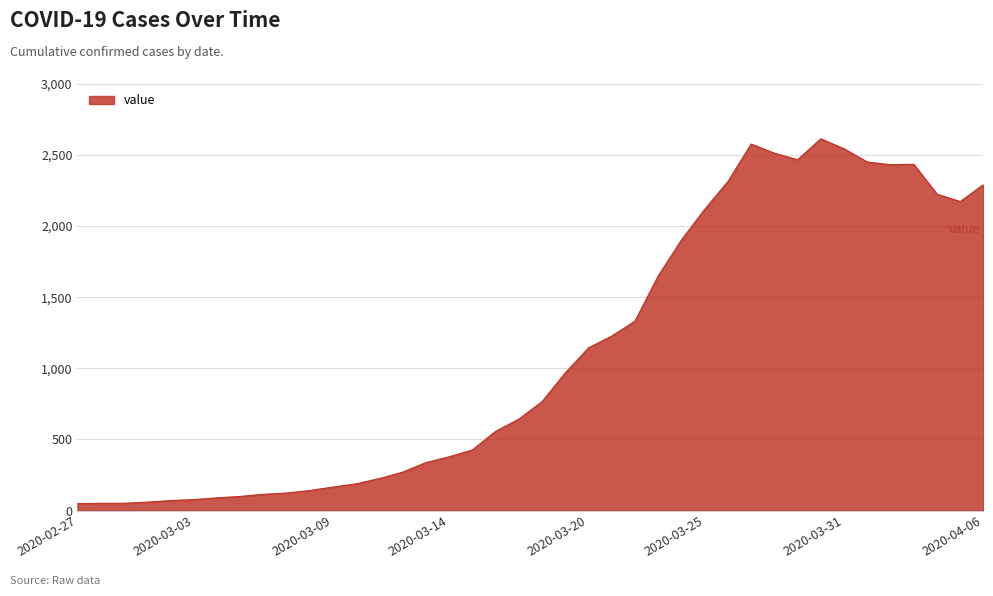

What is the greatest value displayed?

2614